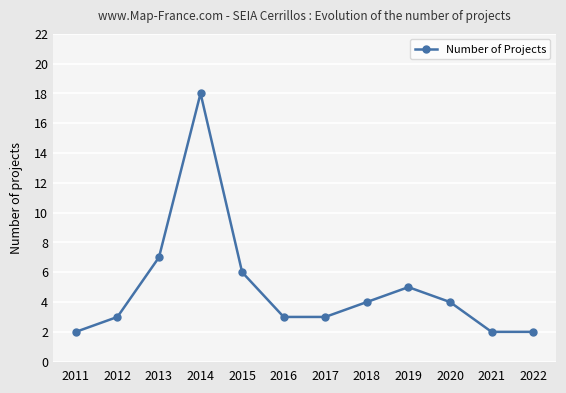

Where is the data nearest to the value 10?

2013